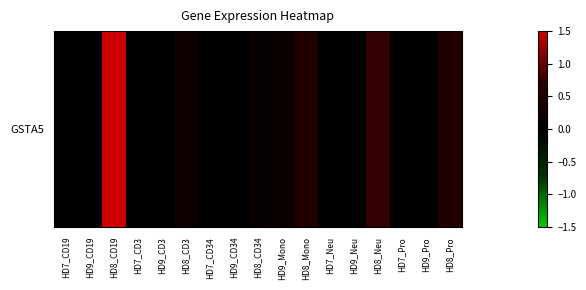

What is the sum of all values?

3.7